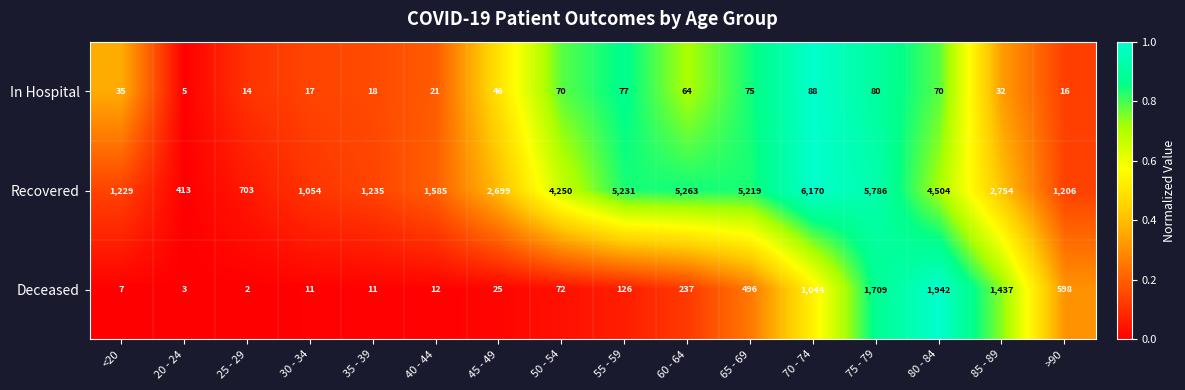

At which label is Deceased closest to 972?

70 - 74